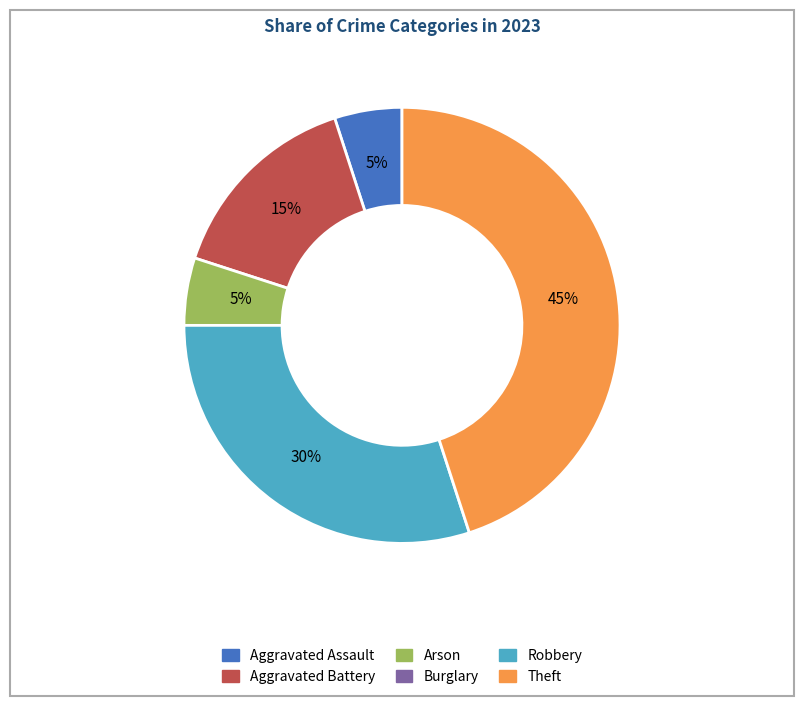

To the nearest percent, what percentage of the pie is Aggravated Assault?

5%